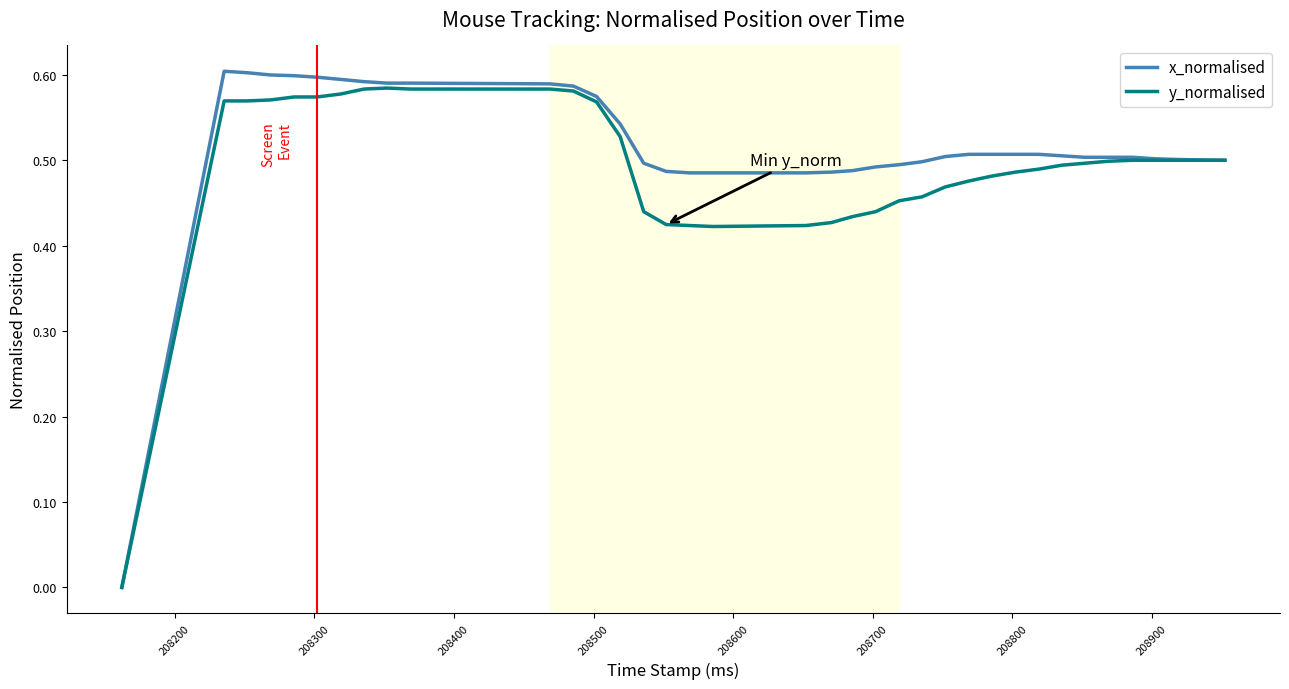

Which series has the widest spread of values?

x_normalised